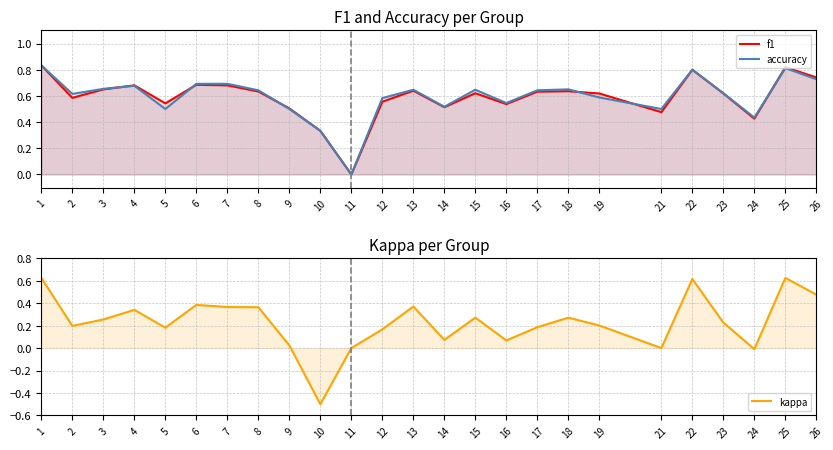

What is the difference between the maximum and minimum values in the kappa series?

1.1